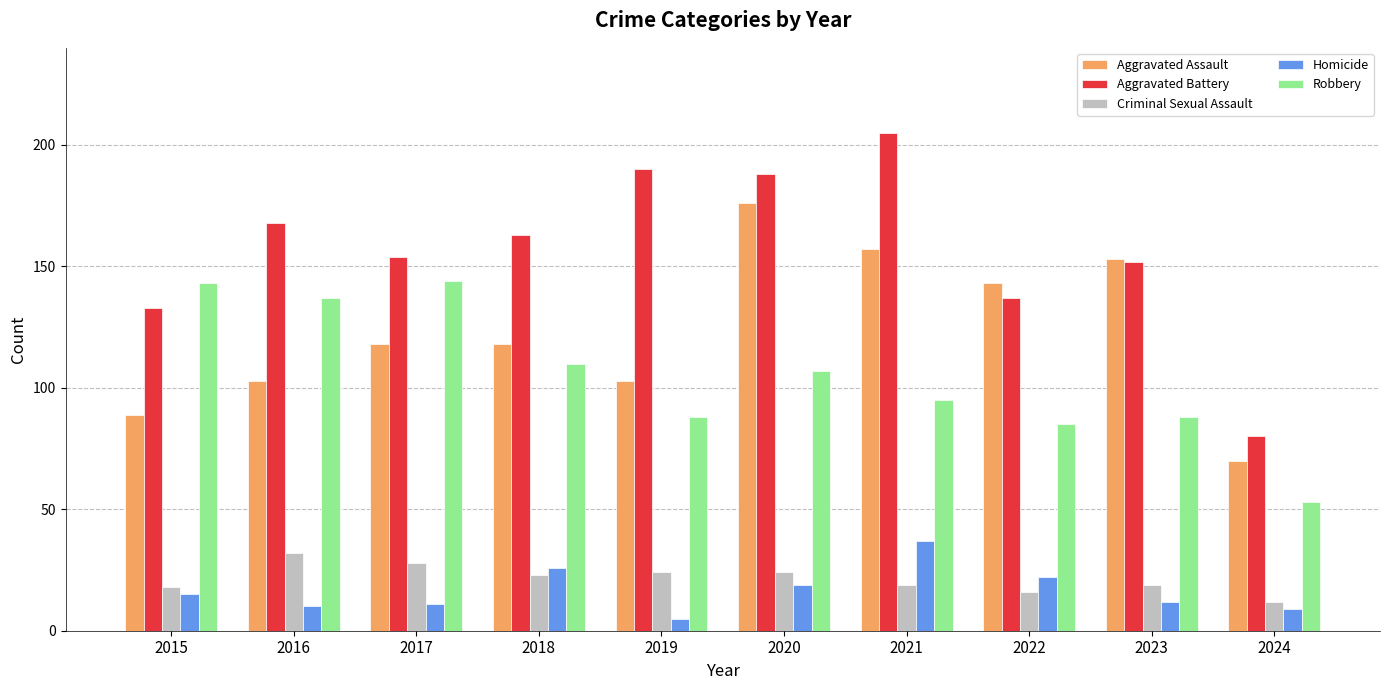

How many categories are shown in the chart?

10